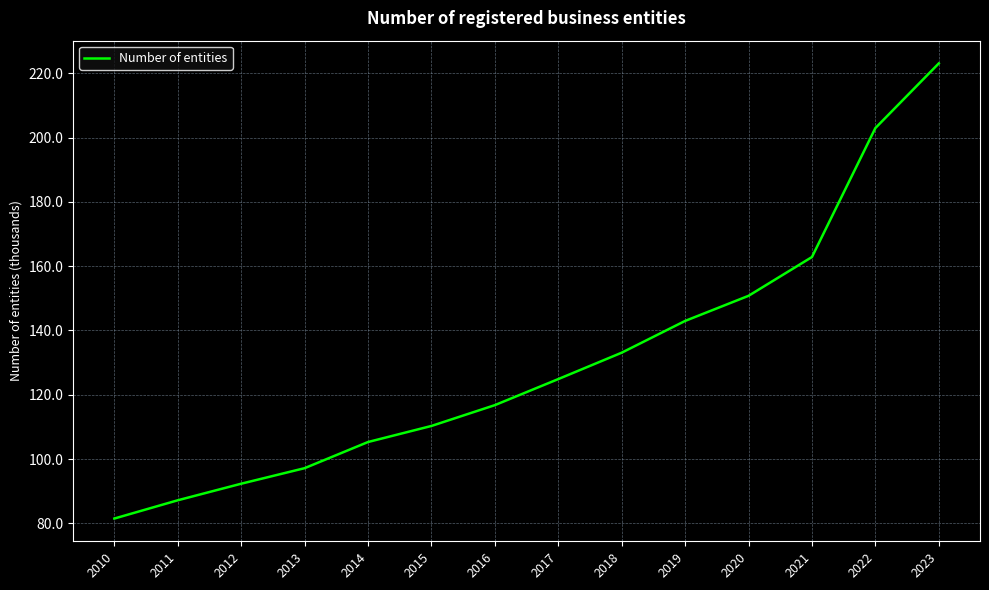

Reading right to left, extract all data points from this chart.

2023=223.0	2022=202.9	2021=162.8	2020=150.8	2019=143.0	2018=133.1	2017=124.9	2016=116.8	2015=110.3	2014=105.3	2013=97.2	2012=92.3	2011=87.2	2010=81.5